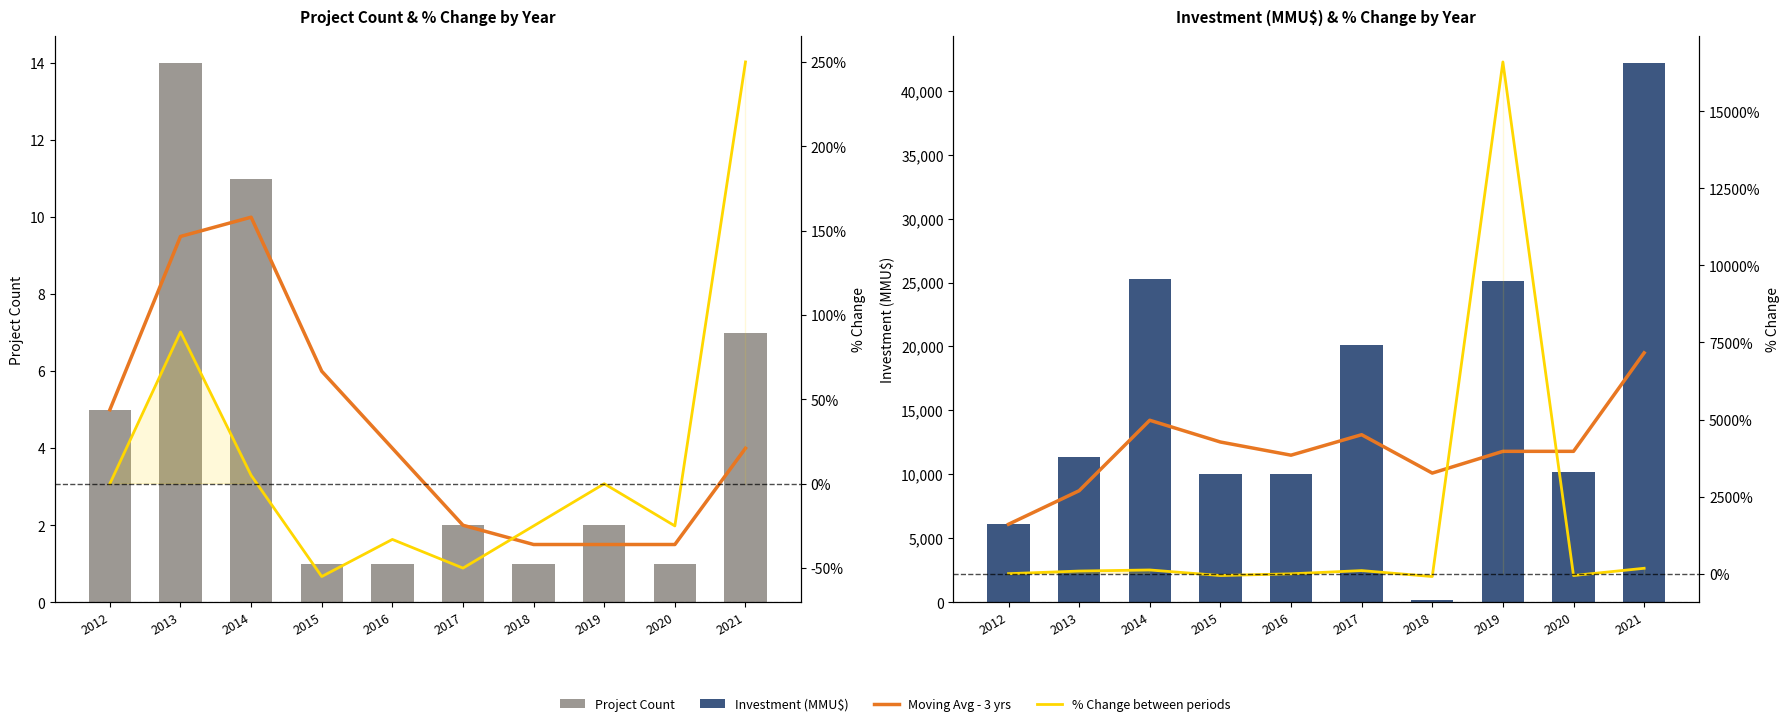

Which series has the widest spread of values?

Investment (MMU$)